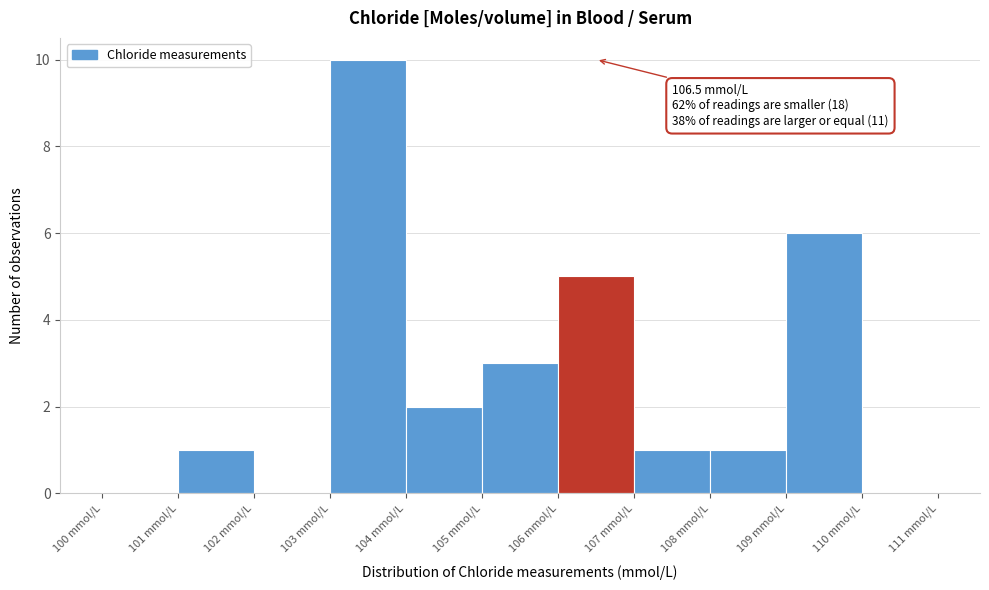

Which range on the x-axis has the tallest bar?

103 to 104